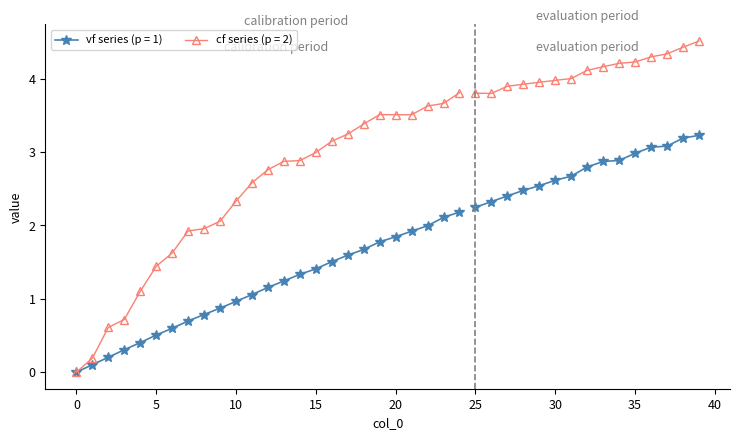

Which series changed the most between 3 and 4?

cf